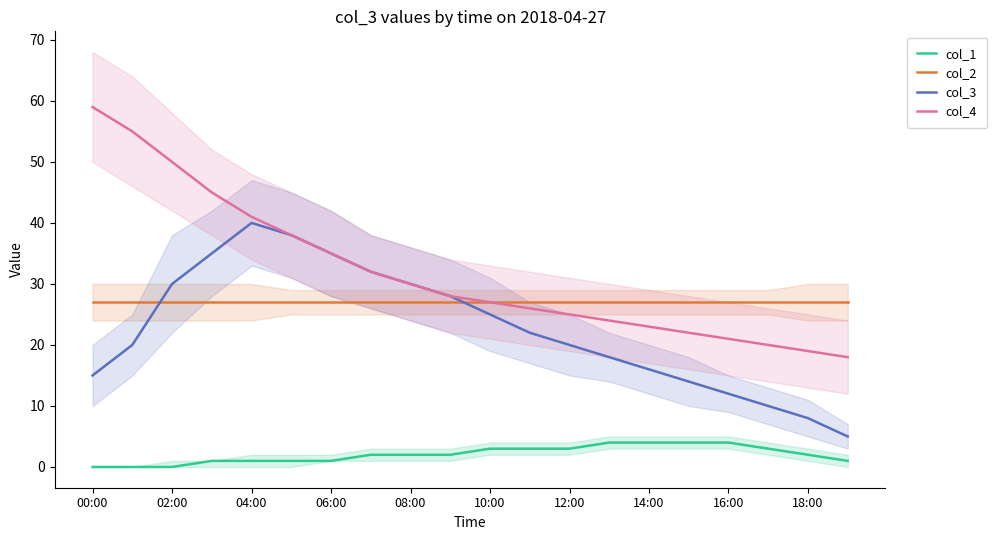

True or false: col_3 and col_1 cross at least once.

False